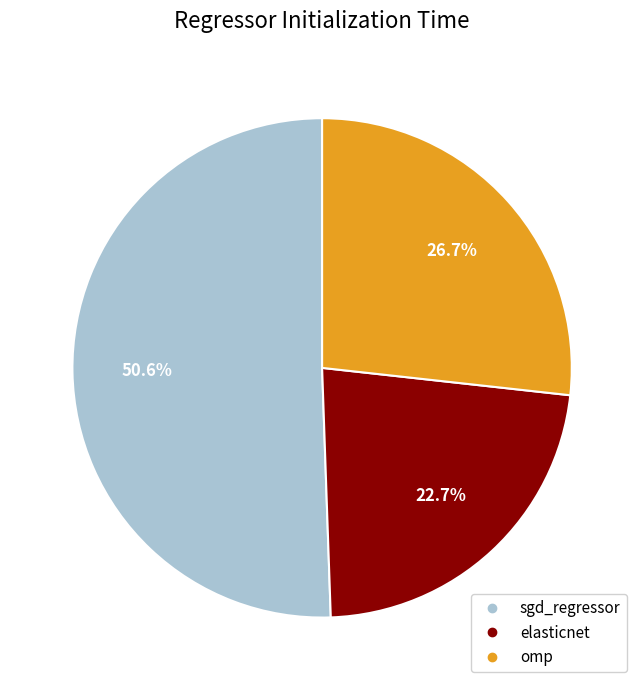

Does any single category account for the majority?

Yes